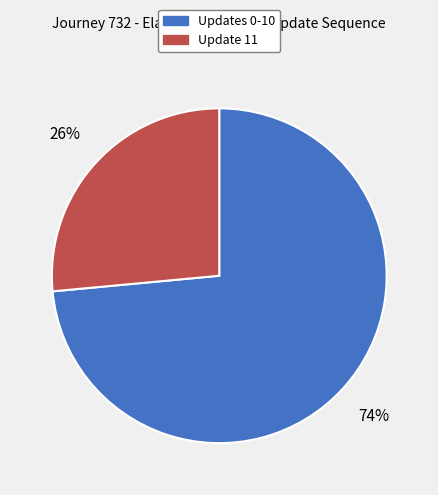

Is there a majority slice in this chart?

Yes